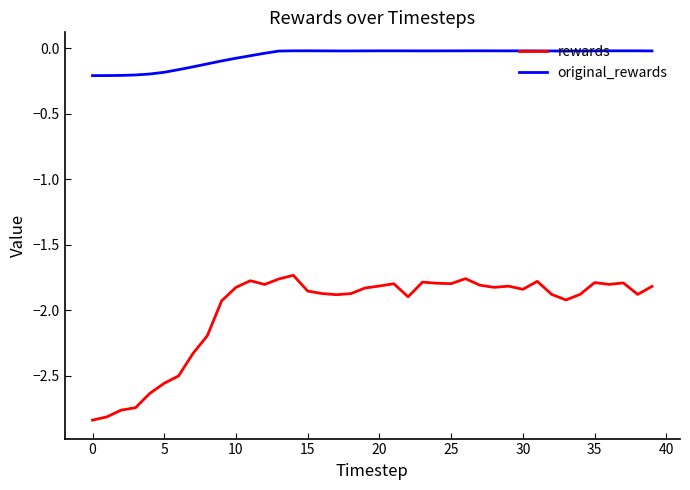

Which series has the largest total across all categories?

original_rewards